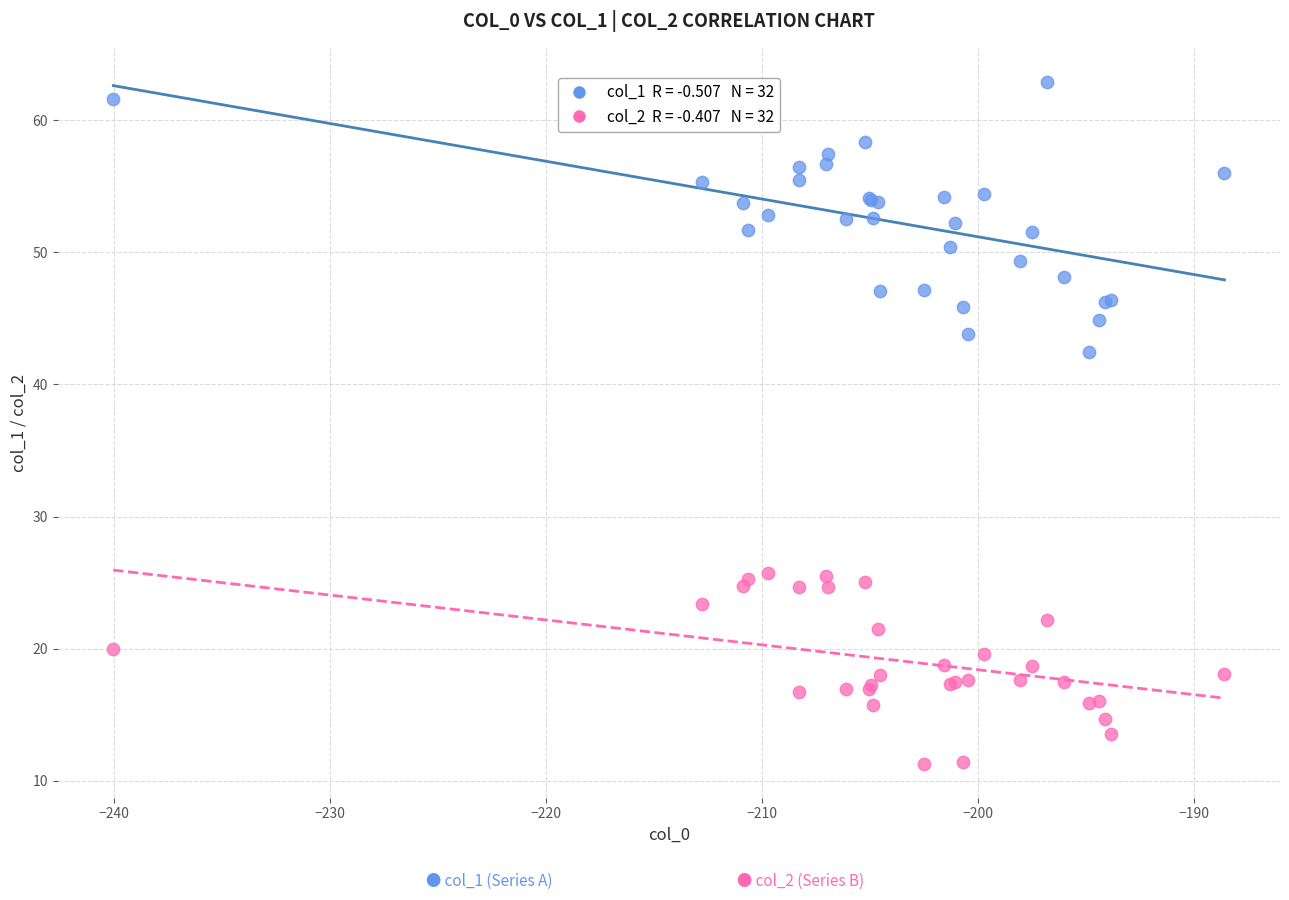

Across all series, what Y value is closest to 37?

42.5